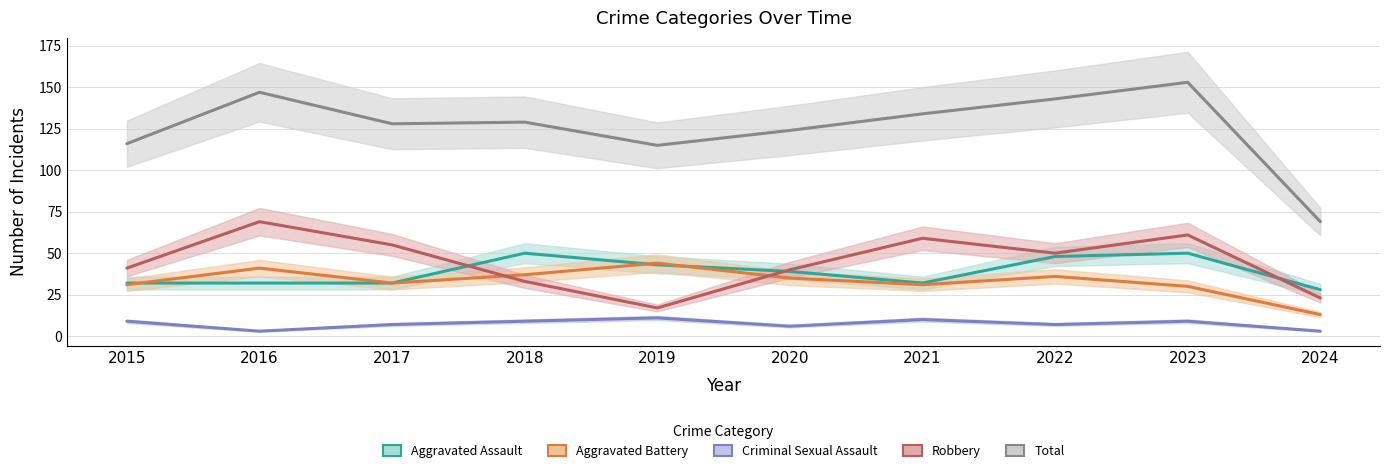

What is the difference between the second highest and minimum values in the Robbery series?

44